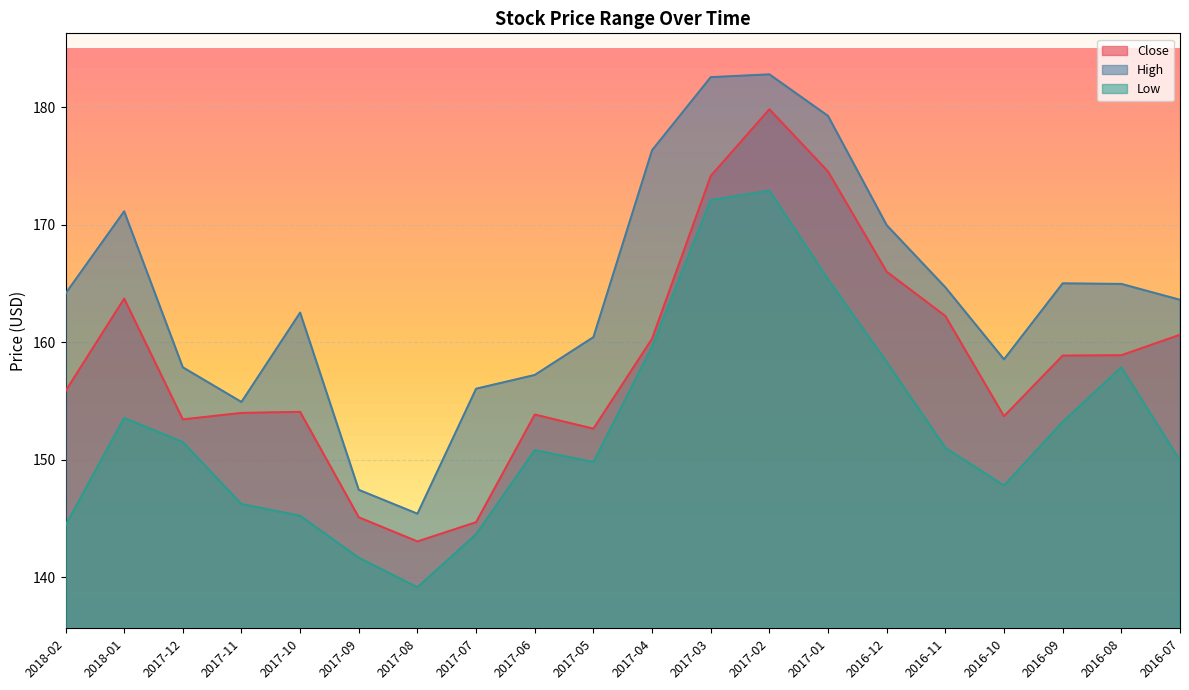

Rank the series by their average value, from highest to lowest.

High, Close, Low